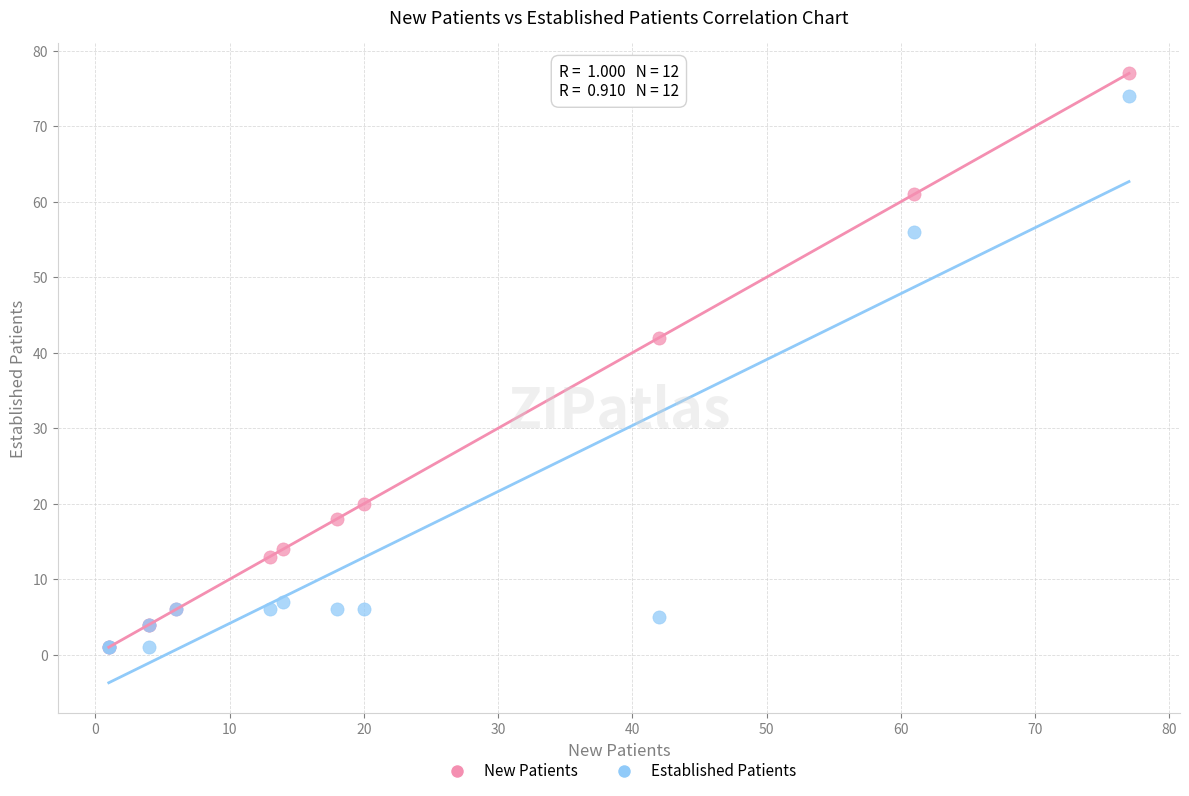

In the Established Patients series, what Y value is closest to 37?

56